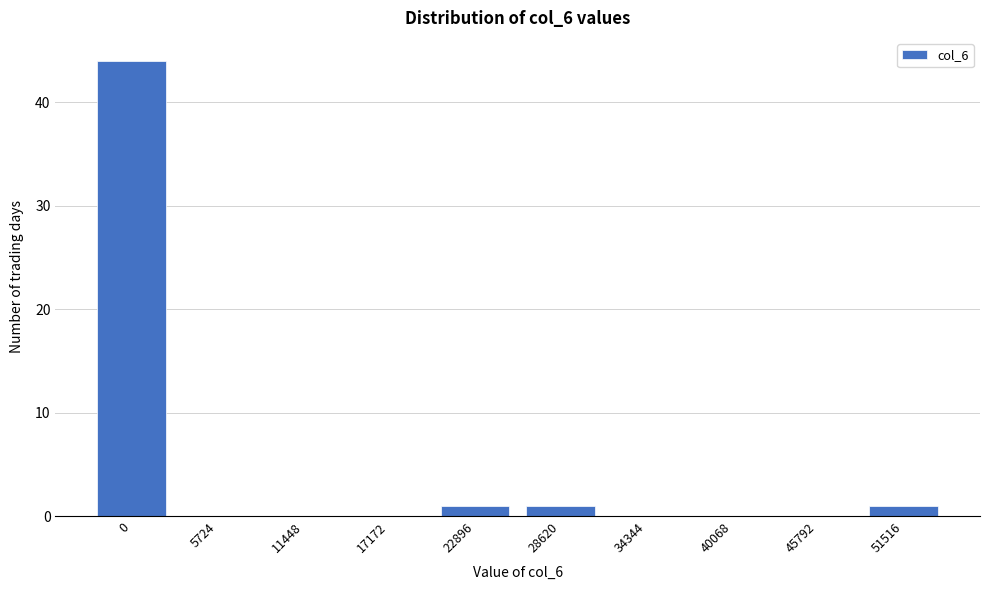

Reading right to left, what are all the values shown in this chart?

51516=1	45792=0	40068=0	34344=0	28620=1	22896=1	17172=0	11448=0	5724=0	0=44